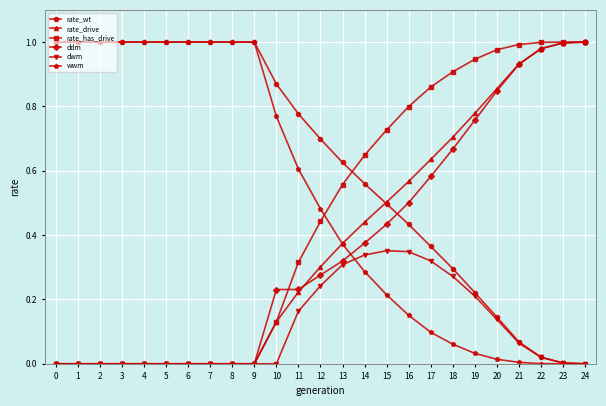

The value of rate_wt at 5 is 1.0. True or false?

True